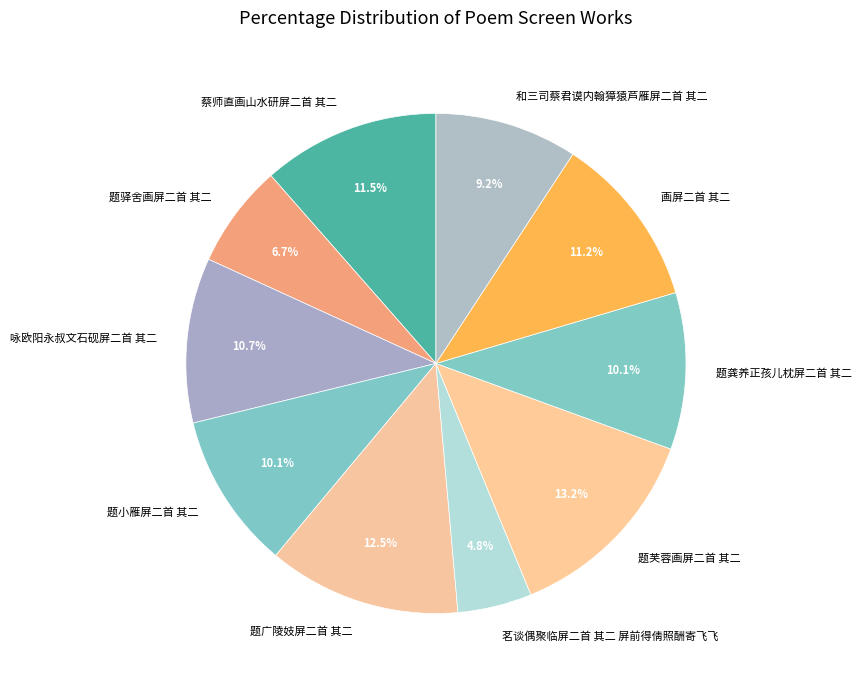

What is the smallest slice in the pie chart?

茗谈偶聚临屏二首 其二 屏前得倩照酬寄飞飞